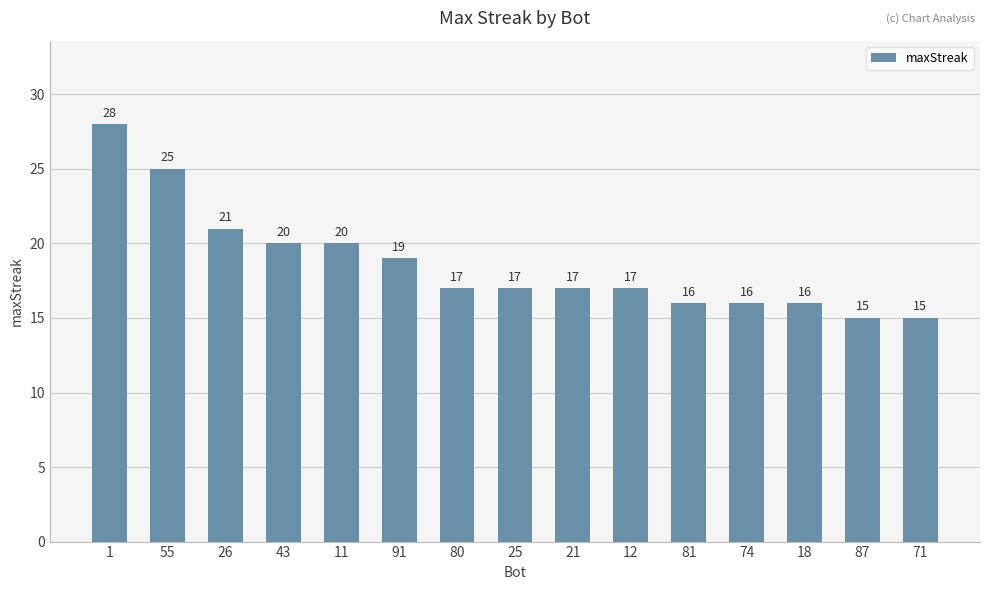

Read the value at 74.

16